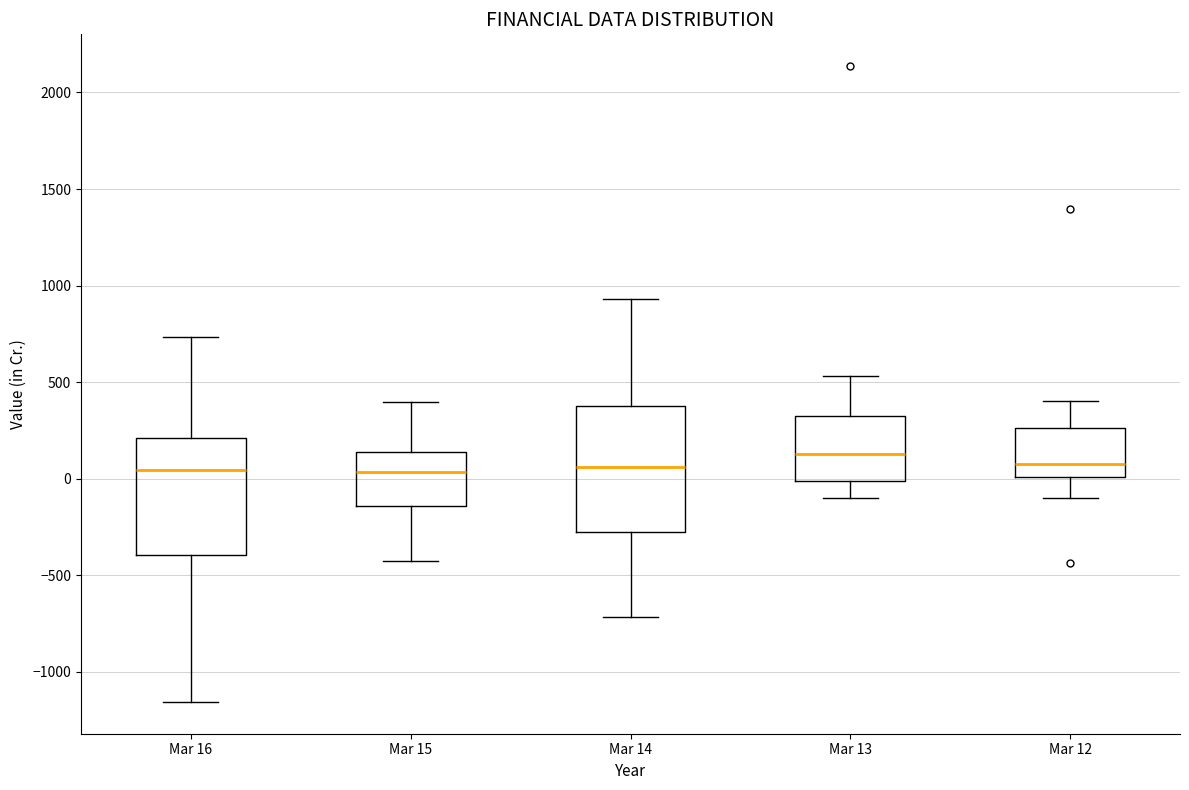

Reading left to right, transcribe this box plot: for each box, give where its median line is, the range the box spans, and where its two whiskers end, as read against the y-axis. The values are not printed on the chart, so give them approximately, as read against the axis.

Mar 16: median 50, box -400 to 200, whiskers -1150 to 750
Mar 15: median 50, box -150 to 150, whiskers -450 to 400
Mar 14: median 50, box -250 to 400, whiskers -700 to 950
Mar 13: median 150, box 0 to 300, whiskers -100 to 550
Mar 12: median 100, box 0 to 250, whiskers -100 to 400